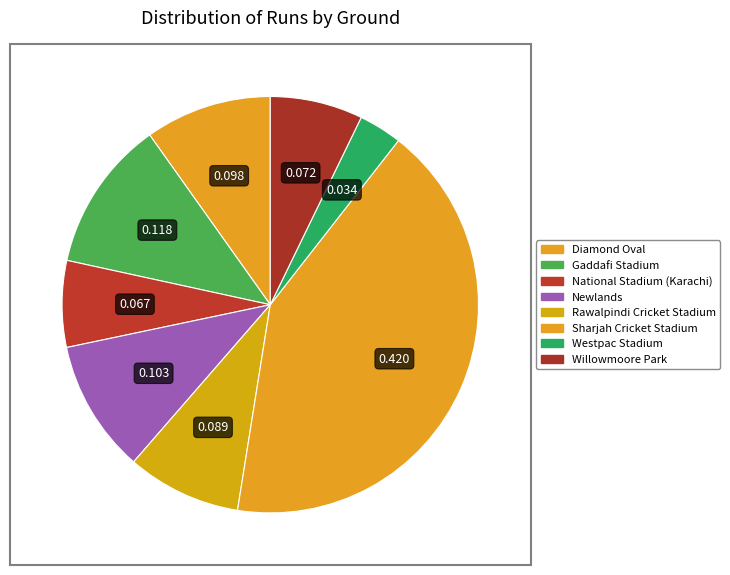

To the nearest percent, what is the average slice percentage?

12%